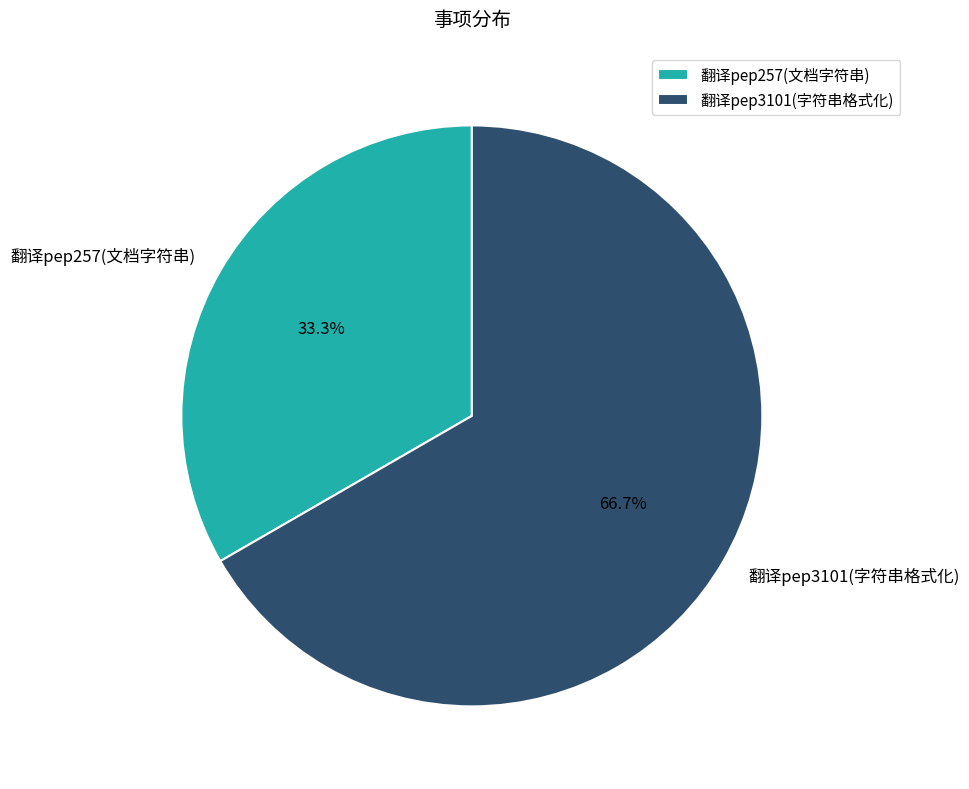

What percentage do 翻译pep257(文档字符串) and 翻译pep3101(字符串格式化) together represent?

100.0%